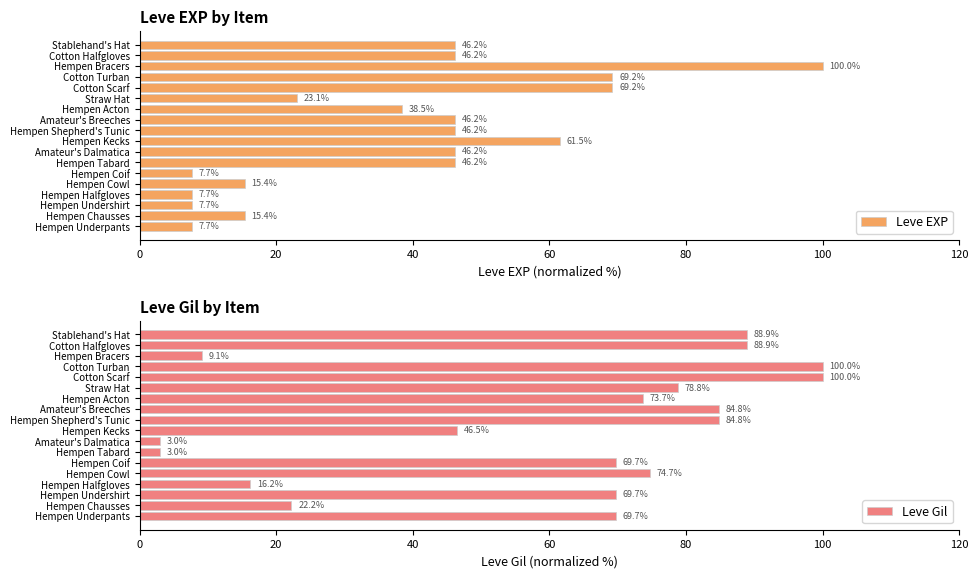

What is the approximate value of Leve Gil at Hempen Halfgloves?

16.2